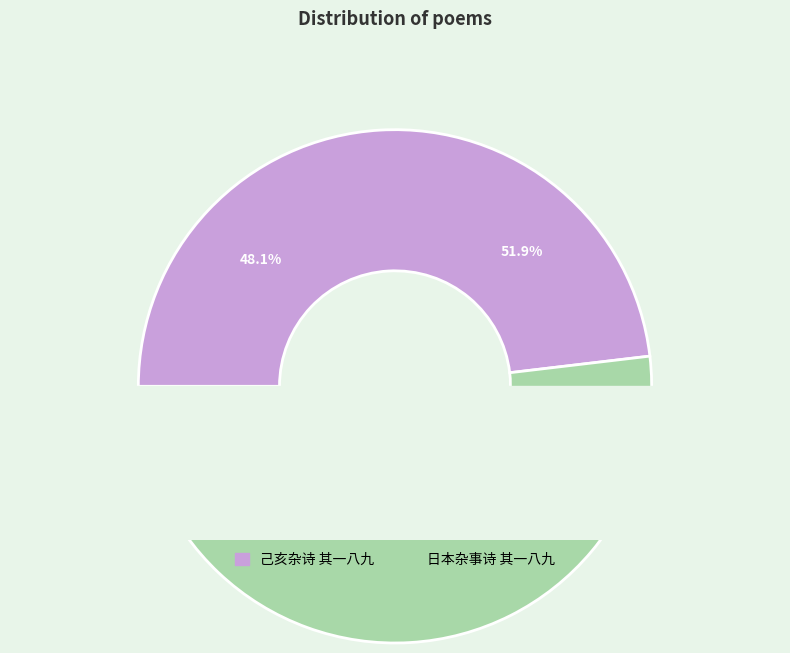

Is the sum of 己亥杂诗 其一八九 and 日本杂事诗 其一八九 greater than half?

Yes